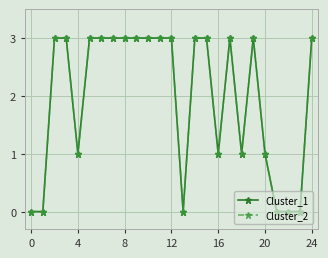

Is this an area chart (filled region under the line)?

No